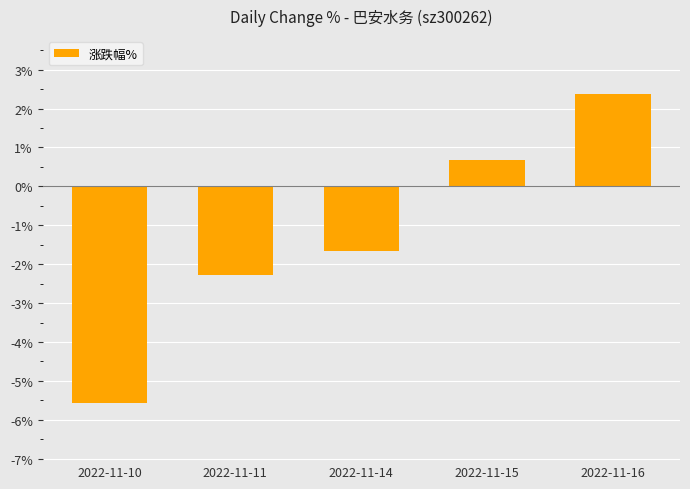

What is the difference between the second highest and minimum values?

6.2